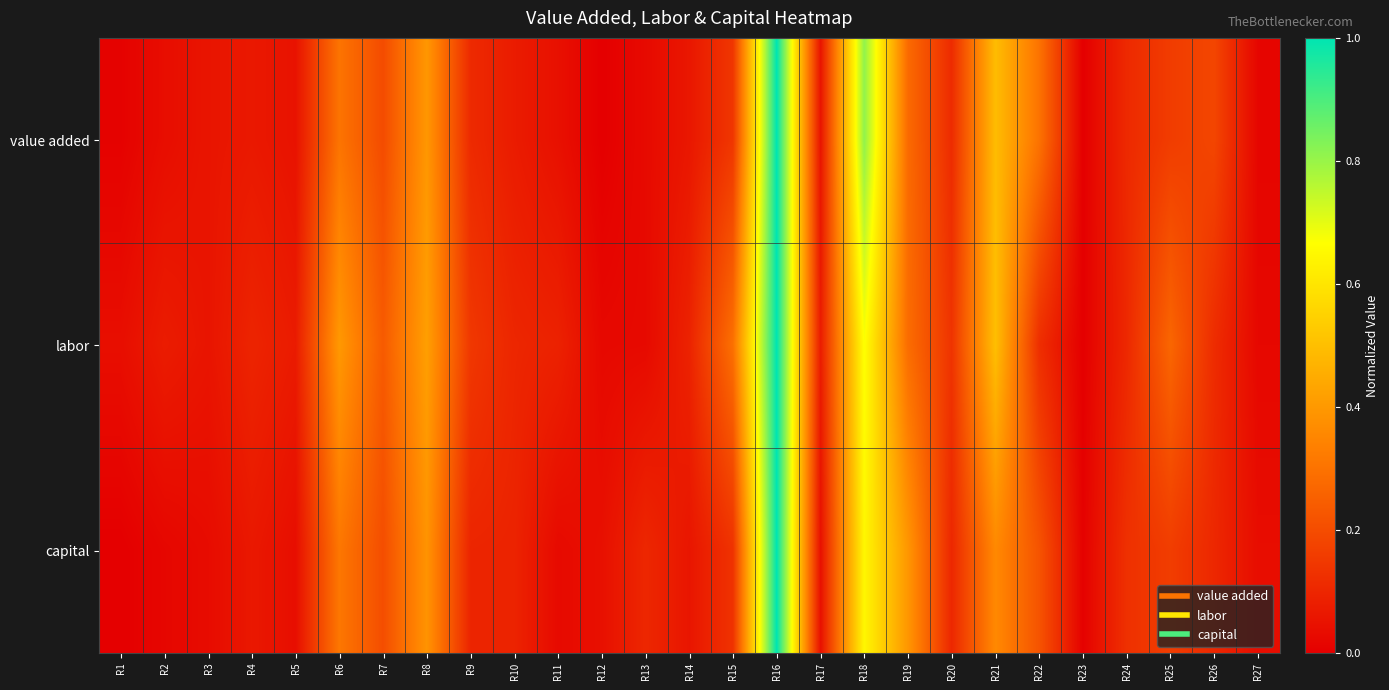

How many categories are shown in the chart?

27